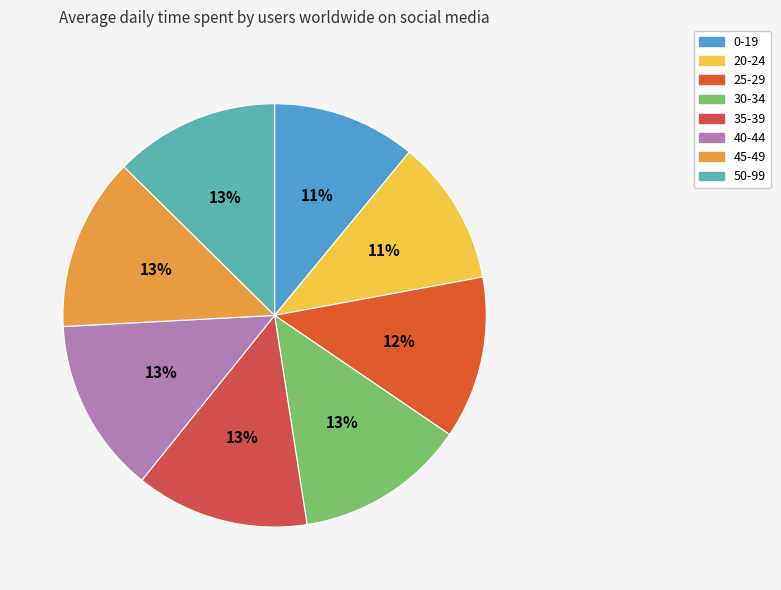

To the nearest percent, what portion does 25-29 represent?

12%